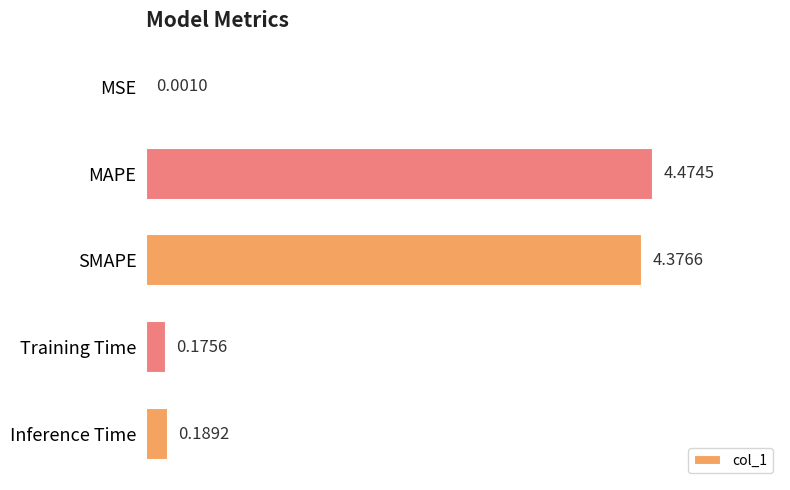

Are the bars horizontal?

Yes